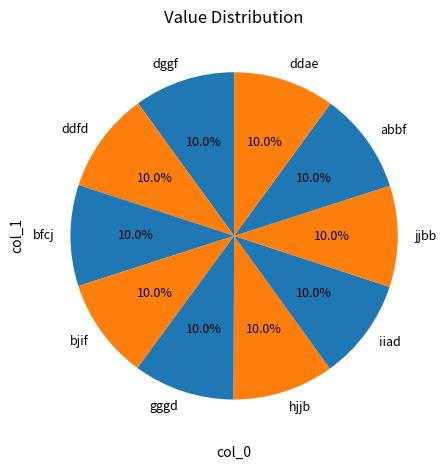

Combined, do abbf and ddae account for over 50%?

No